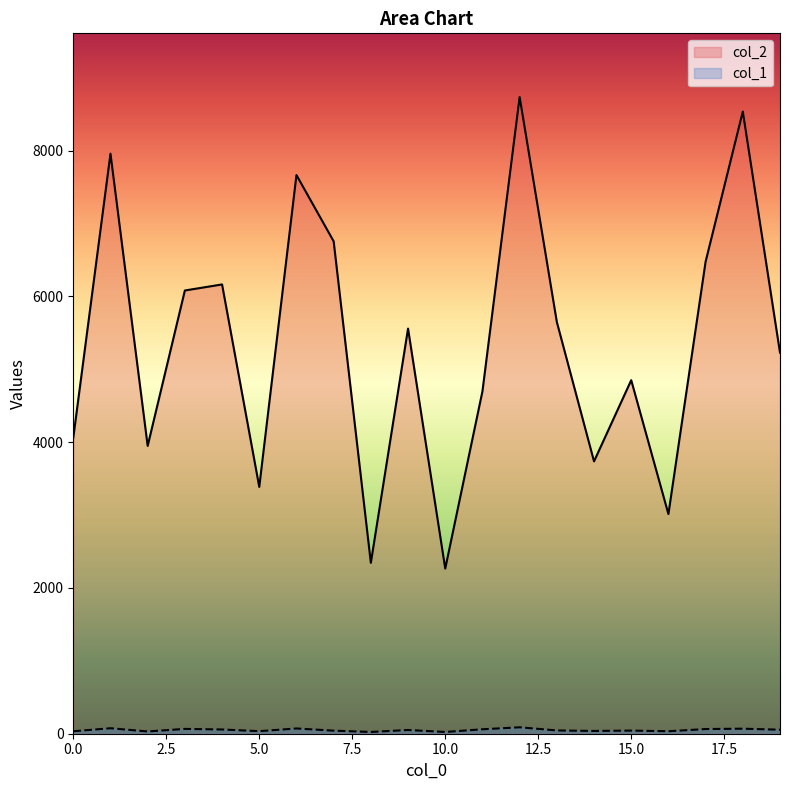

Reading left to right, transcribe all the data shown in this chart.

col_2: 4061	7959	3949	6082	6165	3387	7666	6757	2345	5559	2266	4698	8737	5650	3737	4851	3014	6478	8537	5229
col_1: 34	75	31	66	58	35	72	42	24	51	24	61	88	45	38	43	34	64	69	55